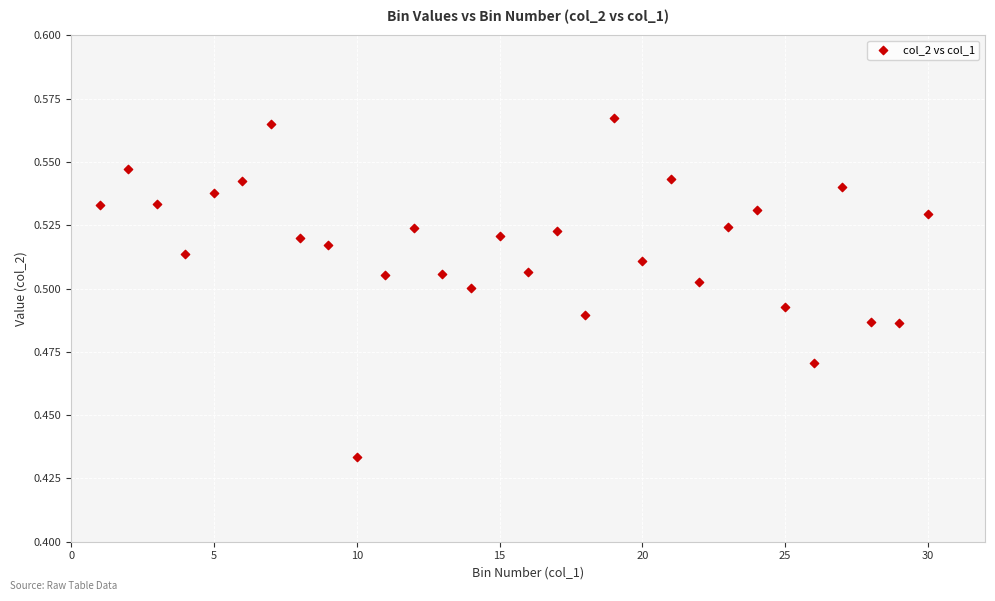

What is the range of X values (max minus min)?

29.0